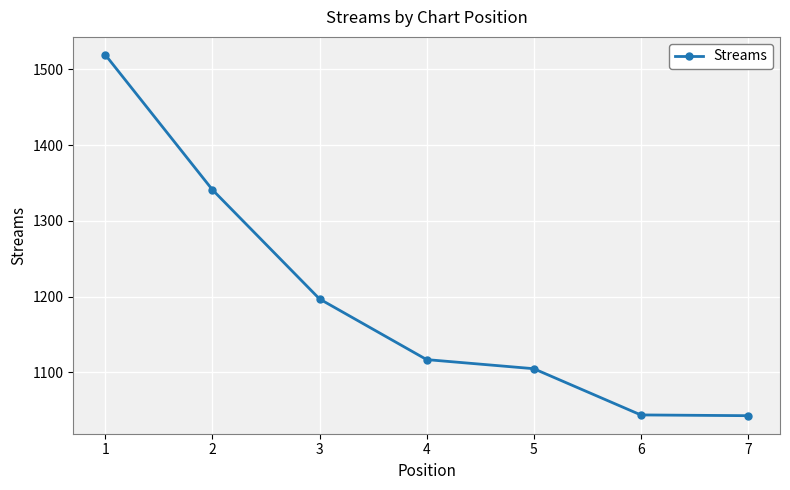

What is the ratio of the value at 3 to the value at 4?

1.1